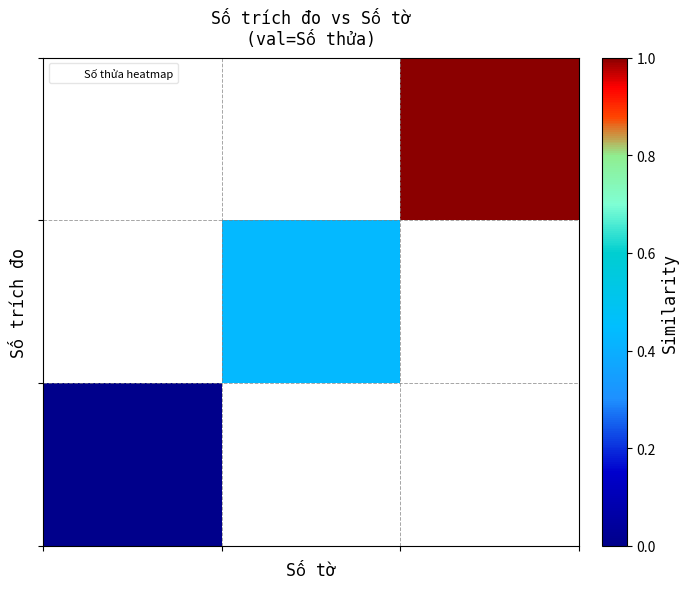

At how many categories does at least one series exceed 0?

2